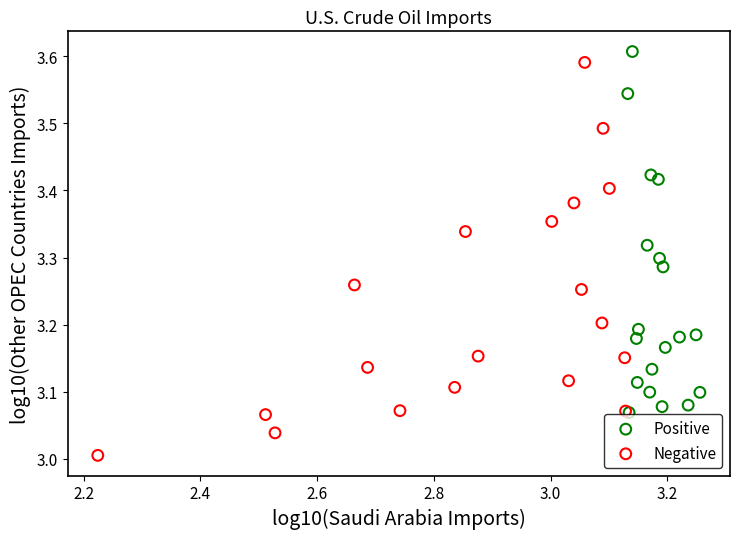

Which series has the widest spread of Y values?

Negative